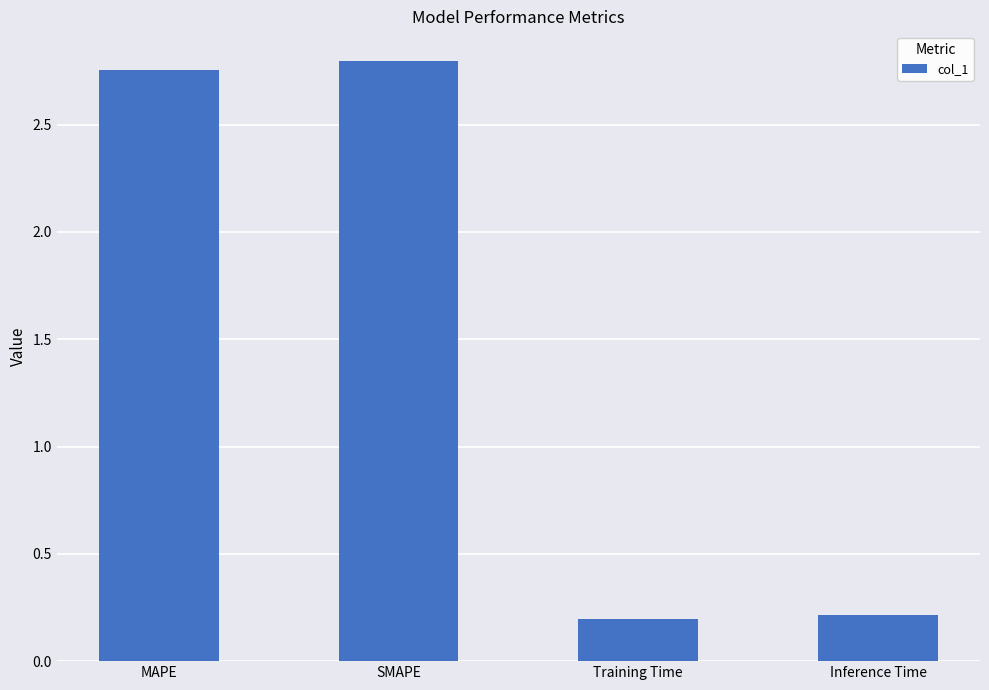

True or false: the data shows 2.8 at MAPE.

True